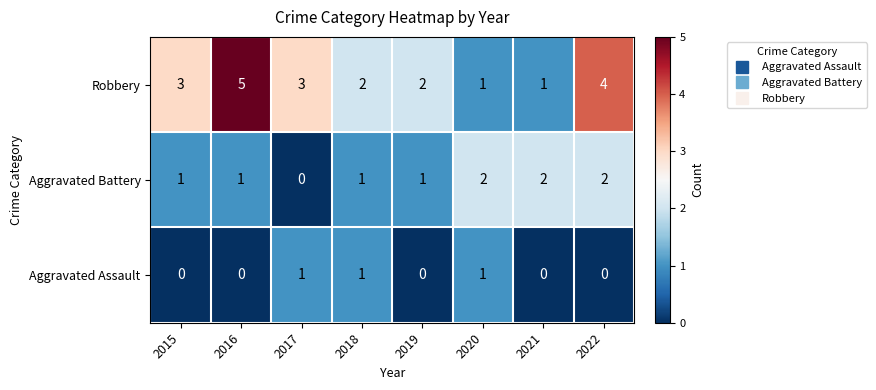

Count the Robbery values in the range 2 to 4.

5